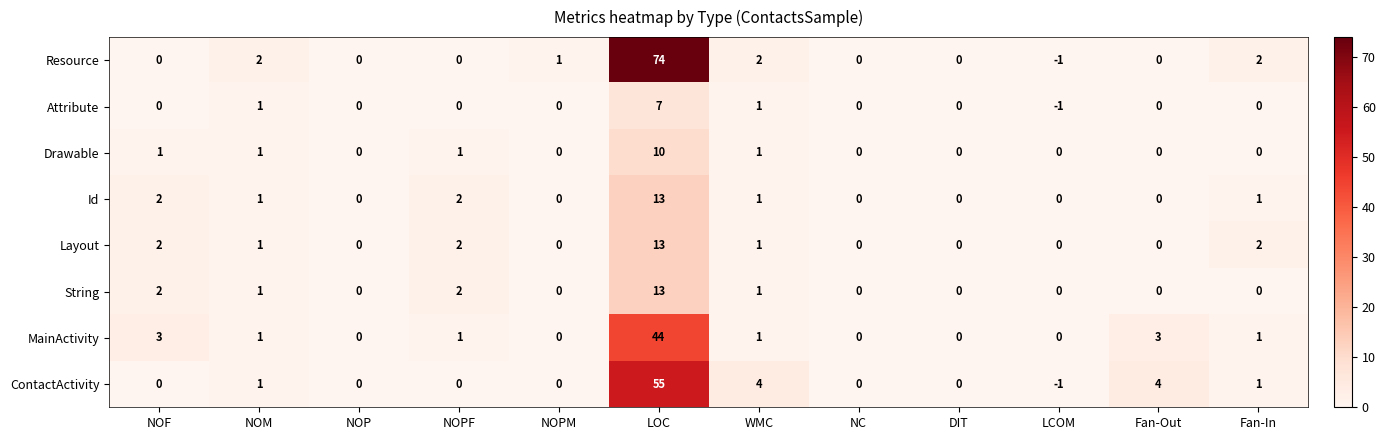

What is the total value across all series at LOC?

229